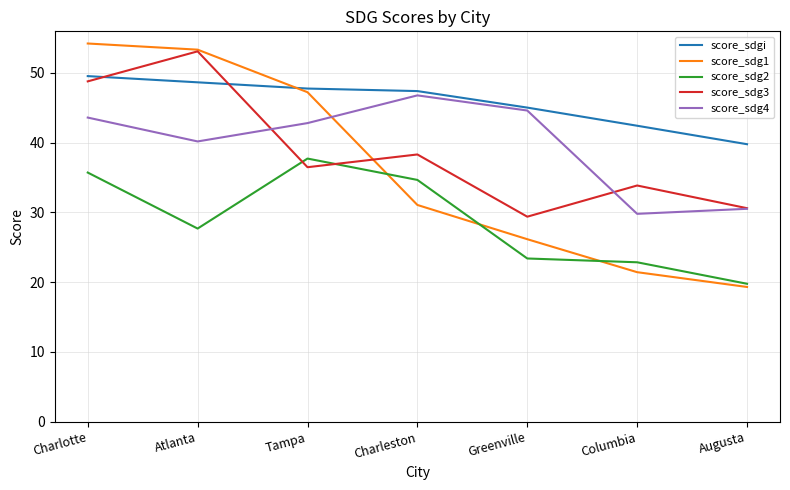

What is the sum of all score_sdg3 values?

270.6